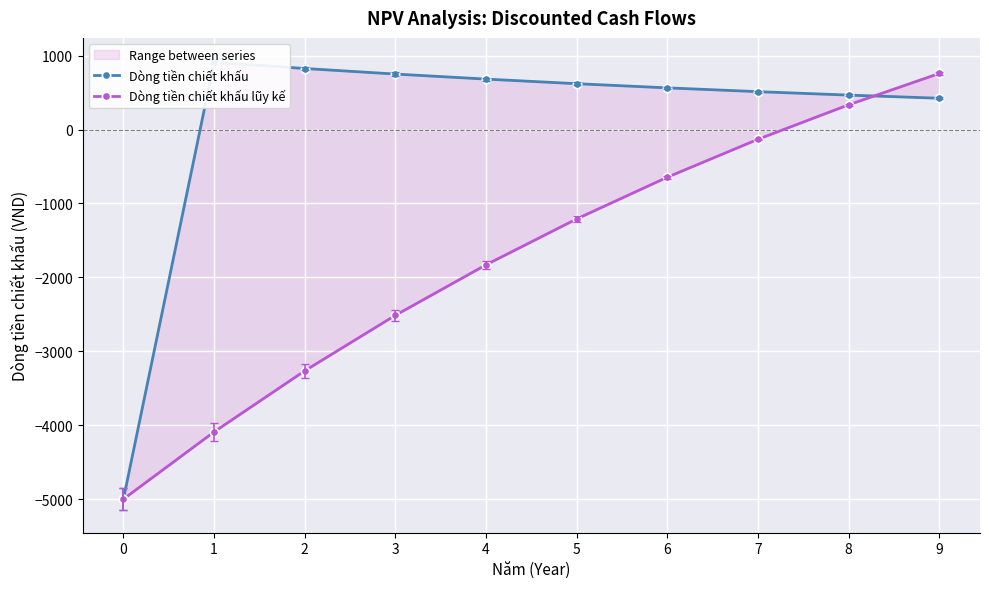

List the series in order of their peak value, highest first.

Dòng tiền chiết khấu, Dòng tiền chiết khấu lũy kế